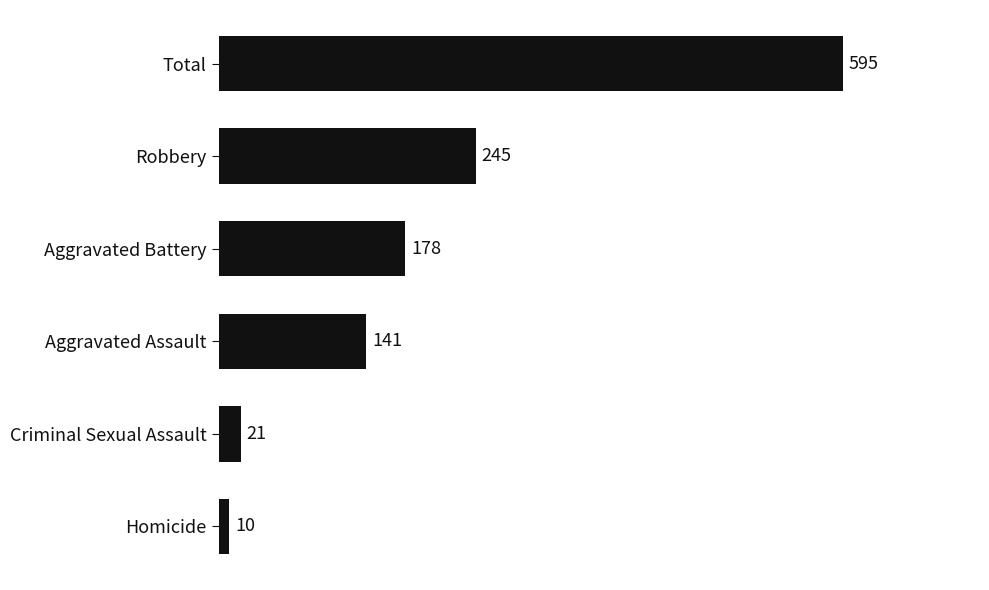

What is the value of the 1st bar from the top?

595